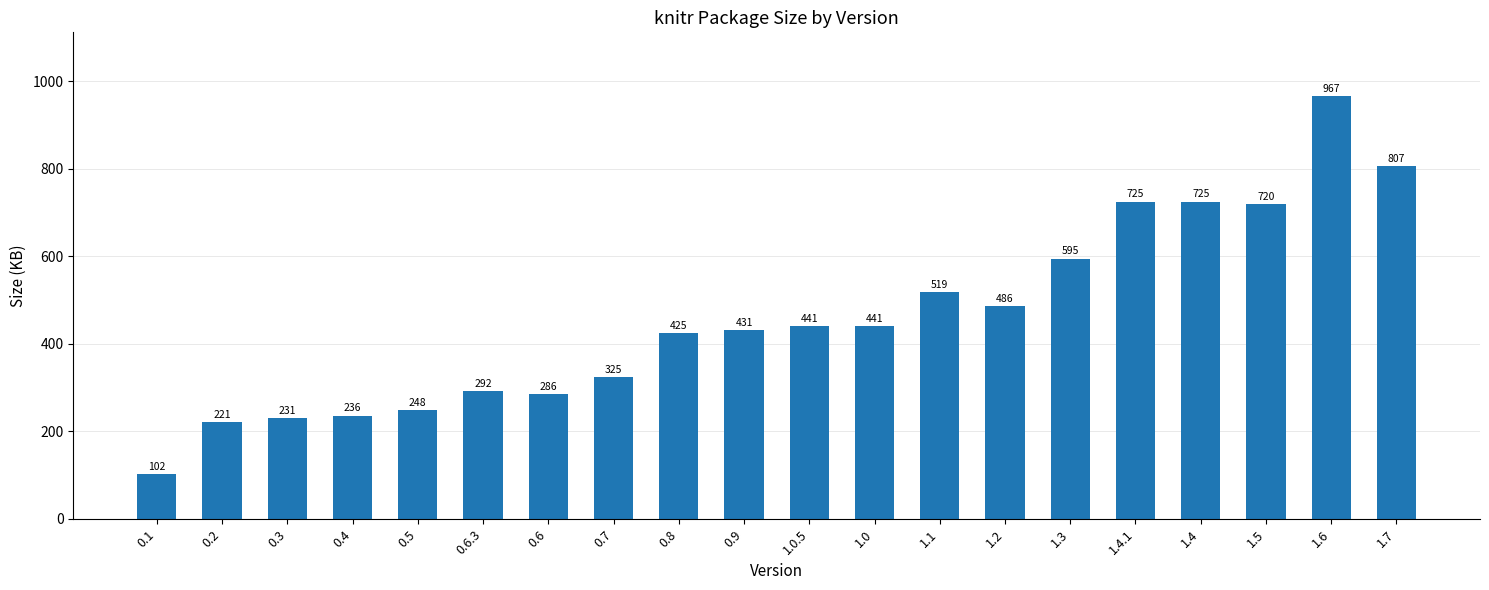

What is the approximate value at 1.1, to the nearest 50?

500